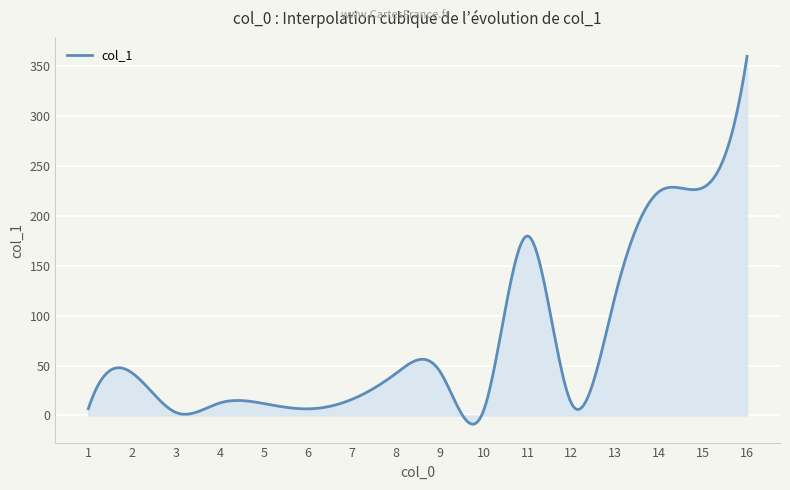

True or false: there are more than 0 points higher than both neighbors.

True